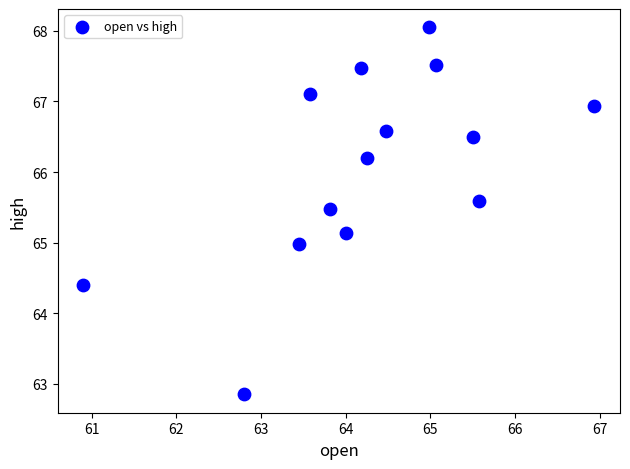

What is the range of Y values (max minus min)?

5.2